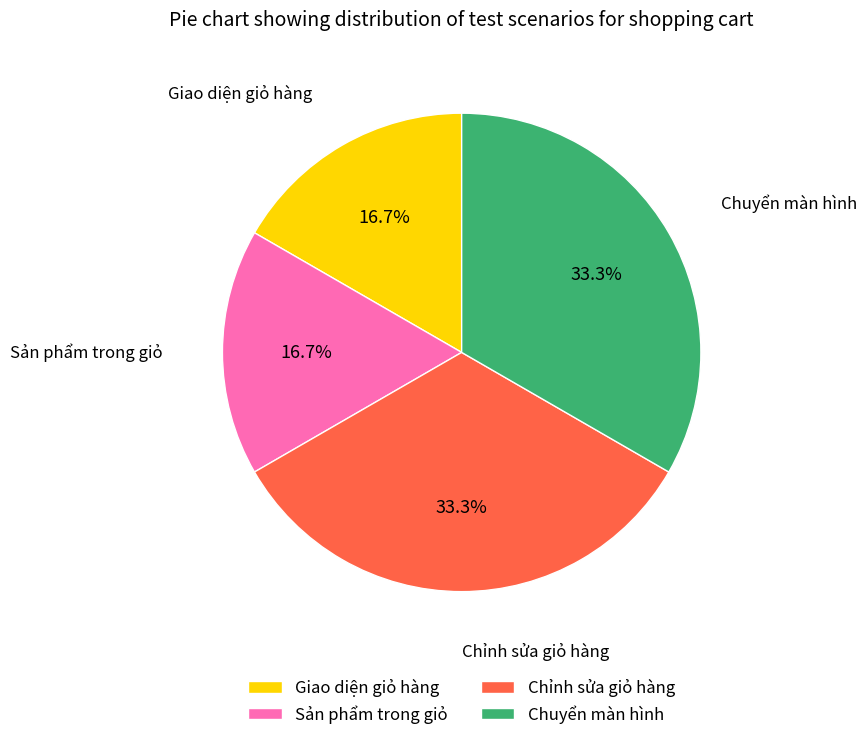

Between Chuyển màn hình and Sản phẩm trong giỏ, which is larger?

Chuyển màn hình